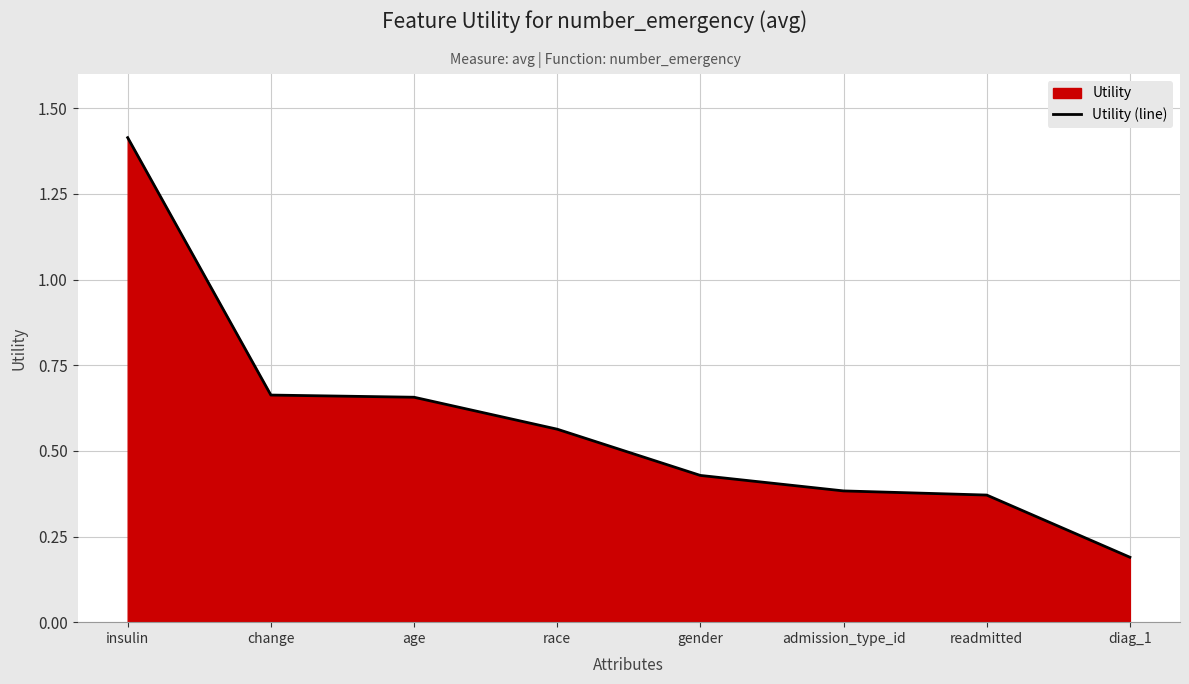

How many lines are shown in the chart?

1